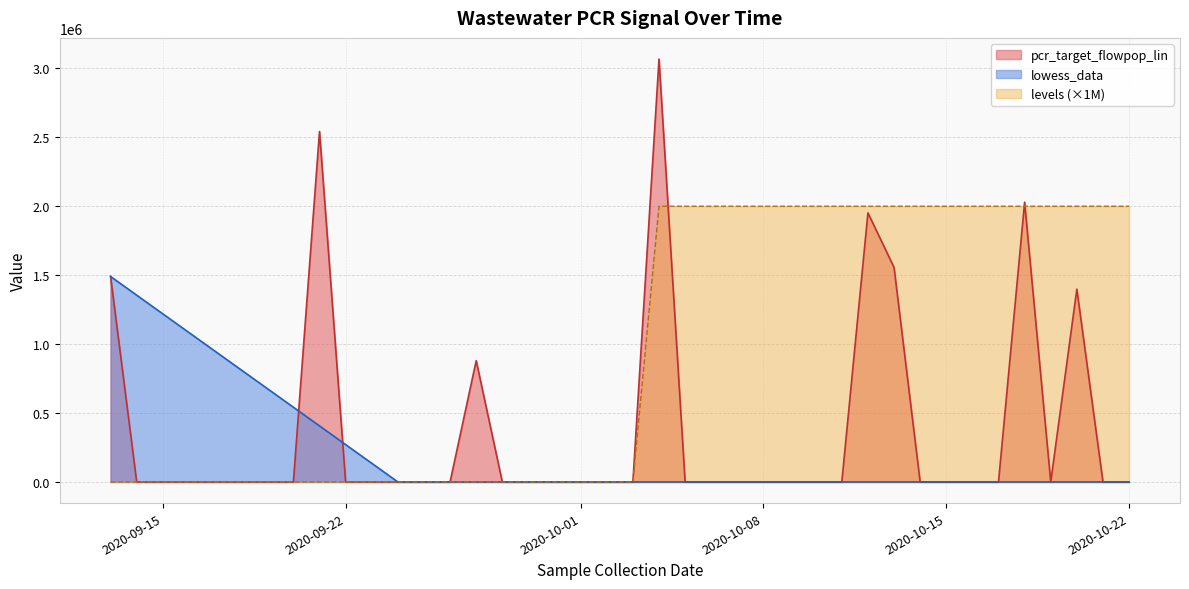

What is the difference between the pcr_target_flowpop_lin values at 2020-10-04 and 2020-10-06?

3067708.0